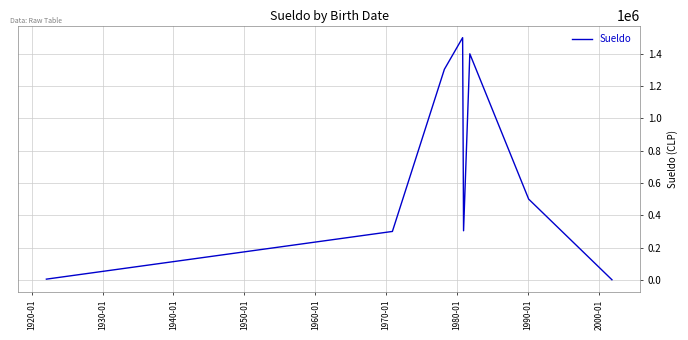

True or false: the data has more than 1 interior local peaks.

True